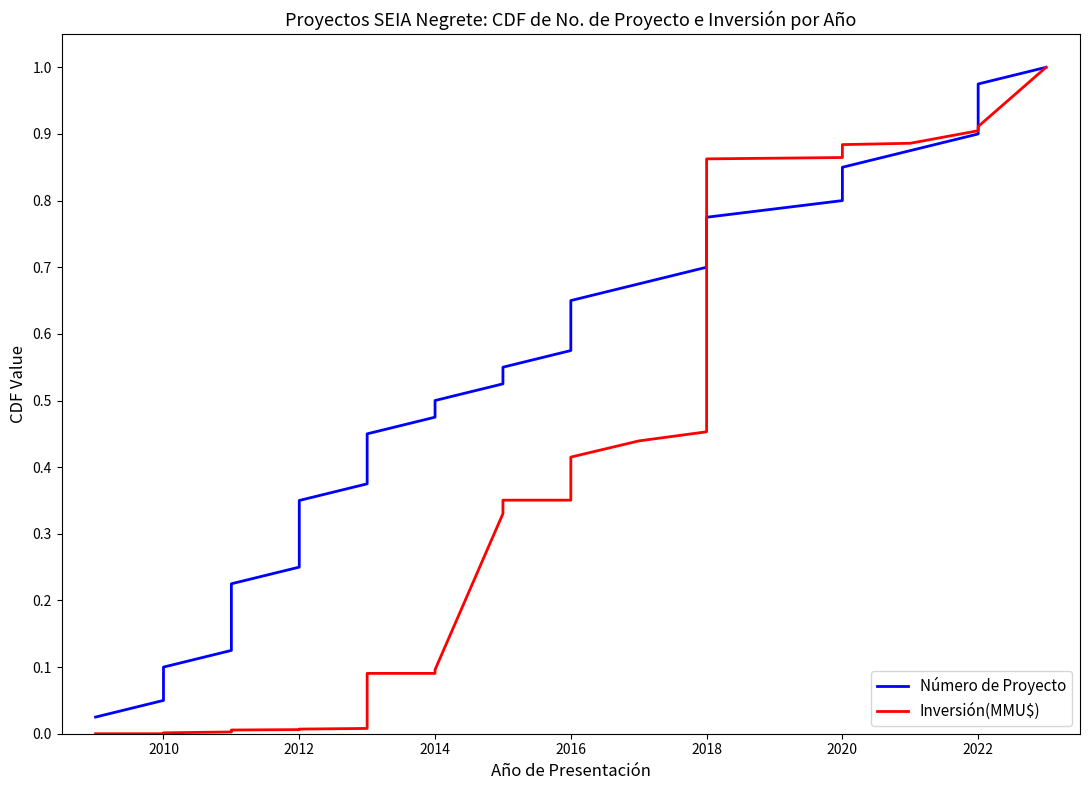

Reading left to right, transcribe all the data shown in this chart.

Número de Proyecto: 0.0	0.1	0.1	0.1	0.1	0.1	0.2	0.2	0.2	0.2	0.3	0.3	0.3	0.3	0.4	0.4	0.4	0.5	0.5	0.5	0.5	0.6	0.6	0.6	0.6	0.7	0.7	0.7	0.7	0.8	0.8	0.8	0.8	0.8	0.9	0.9	0.9	0.9	1.0	1.0
Inversión(MMU$): 0.0	0.0	0.0	0.0	0.0	0.0	0.0	0.0	0.0	0.0	0.0	0.0	0.0	0.0	0.0	0.1	0.1	0.1	0.1	0.1	0.3	0.4	0.4	0.4	0.4	0.4	0.4	0.5	0.9	0.9	0.9	0.9	0.9	0.9	0.9	0.9	0.9	0.9	0.9	1.0